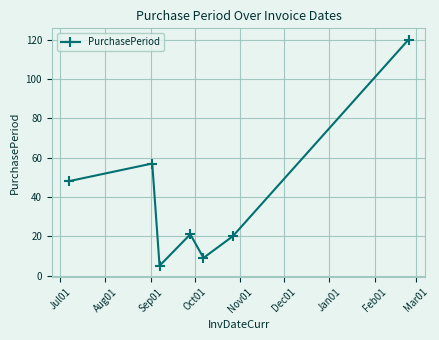

What is the difference between the second highest and minimum values?

52